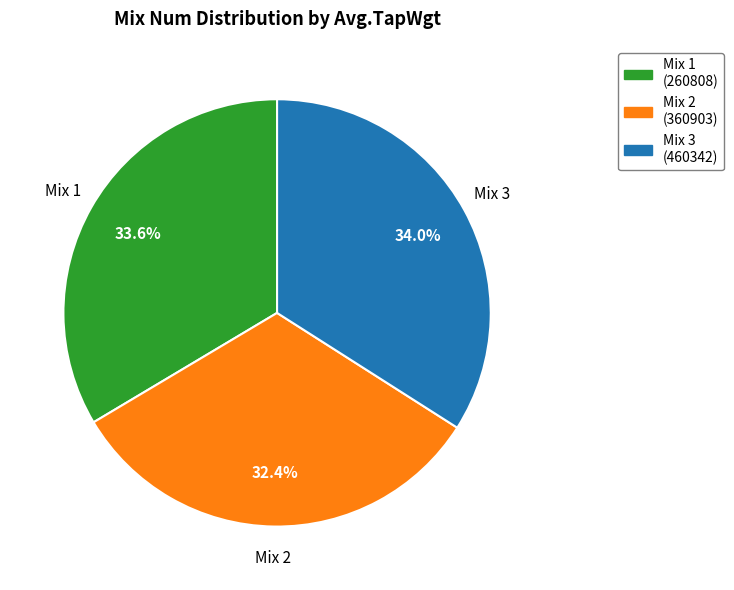

What is the smallest slice in the pie chart?

Mix 2